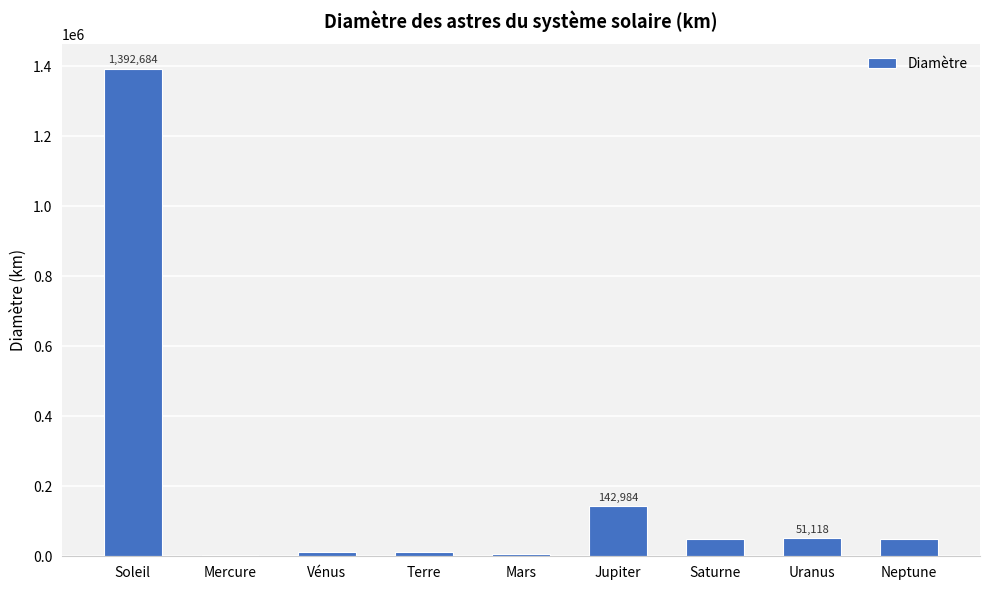

What is the approximate value at Mercure?

4879.4